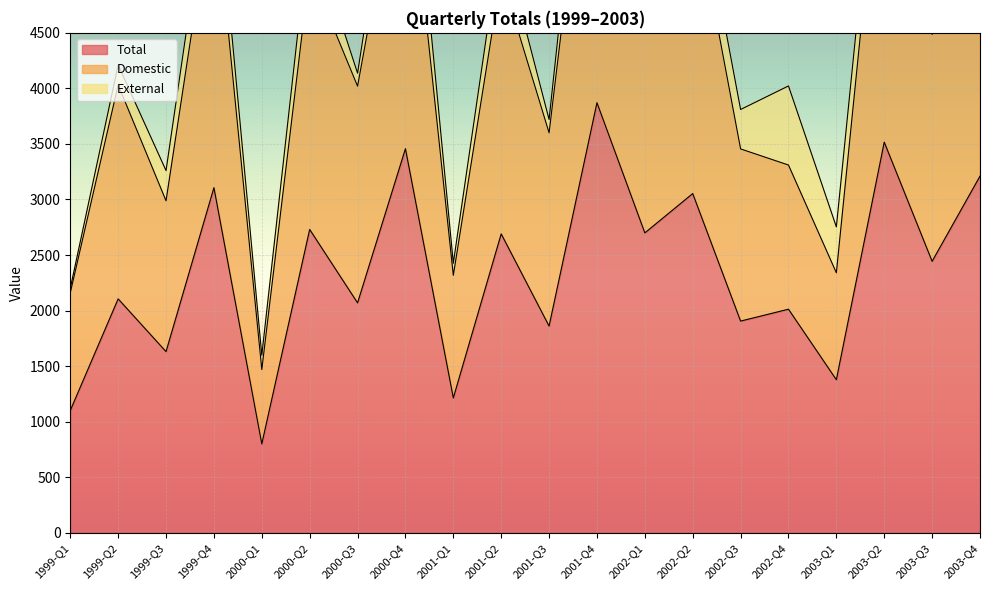

Where is the first local maximum for Total?

1999-Q2